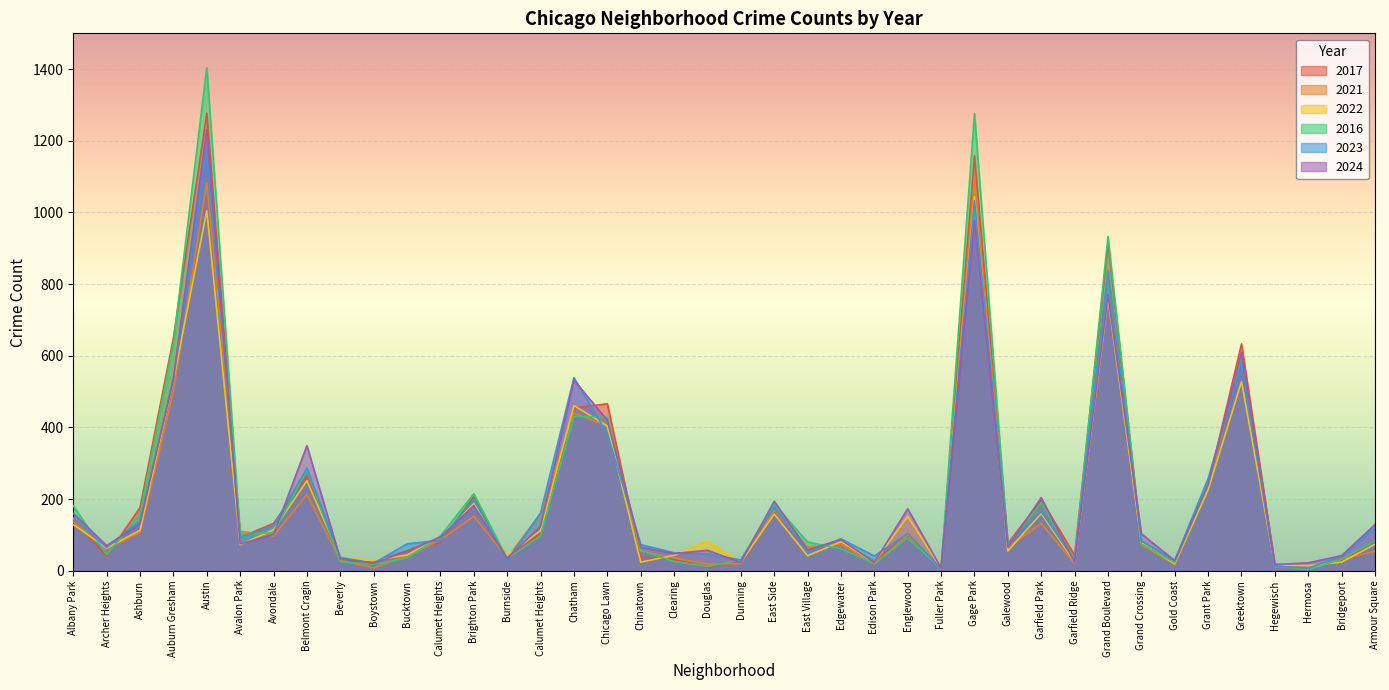

At which label does 2023 reach its minimum?

Fuller Park